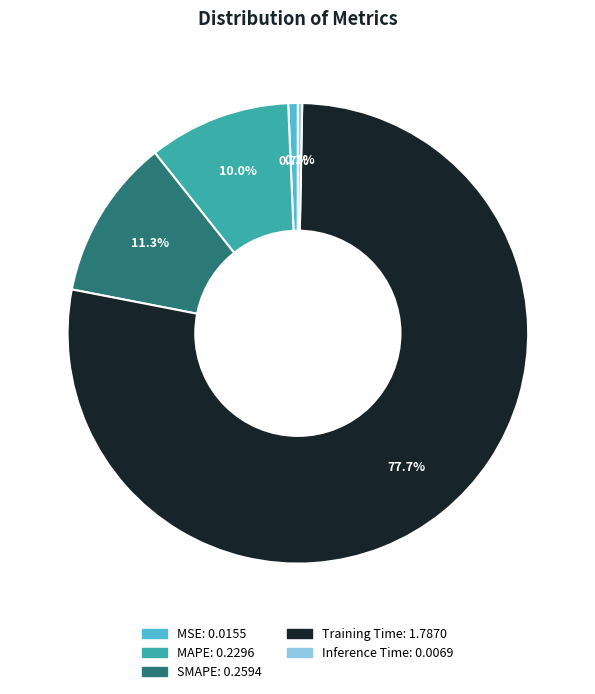

Does MSE account for over 50% of the chart?

No